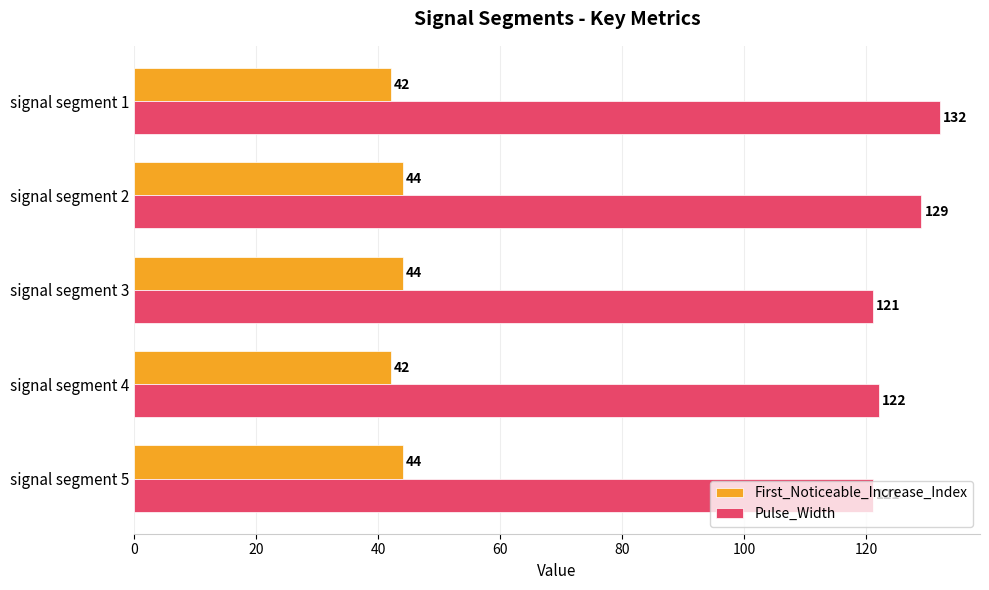

What is the maximum value shown in the chart?

132